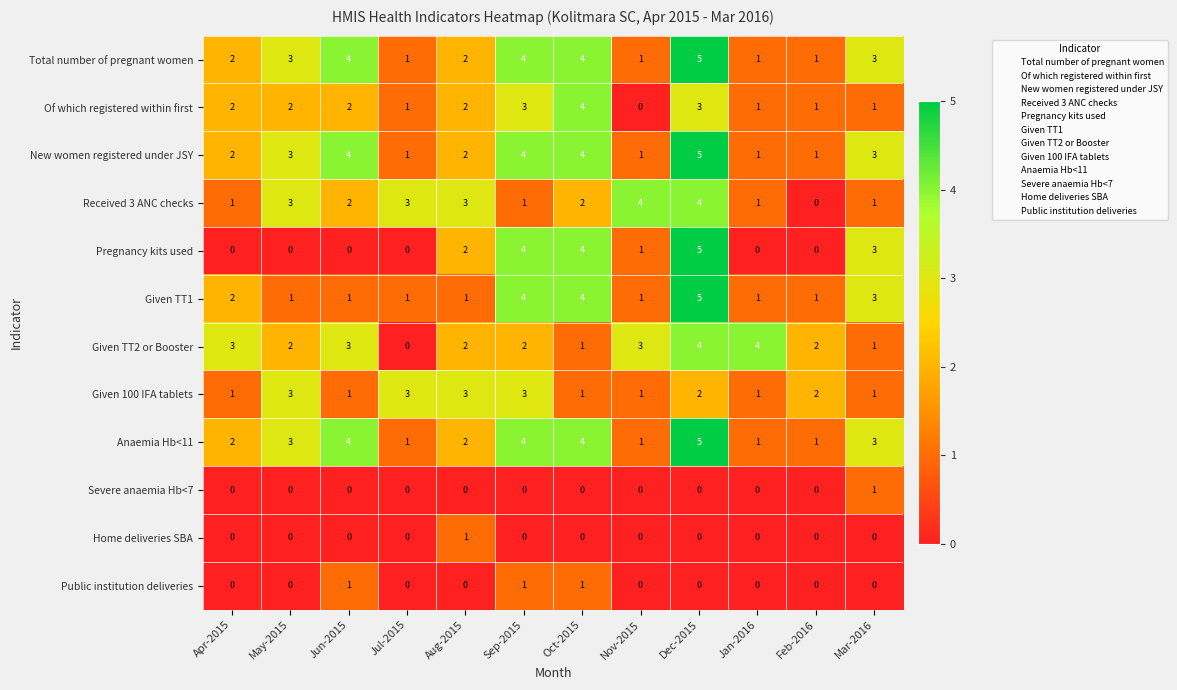

How many Given TT2 or Booster values are between 2 and 3?

7